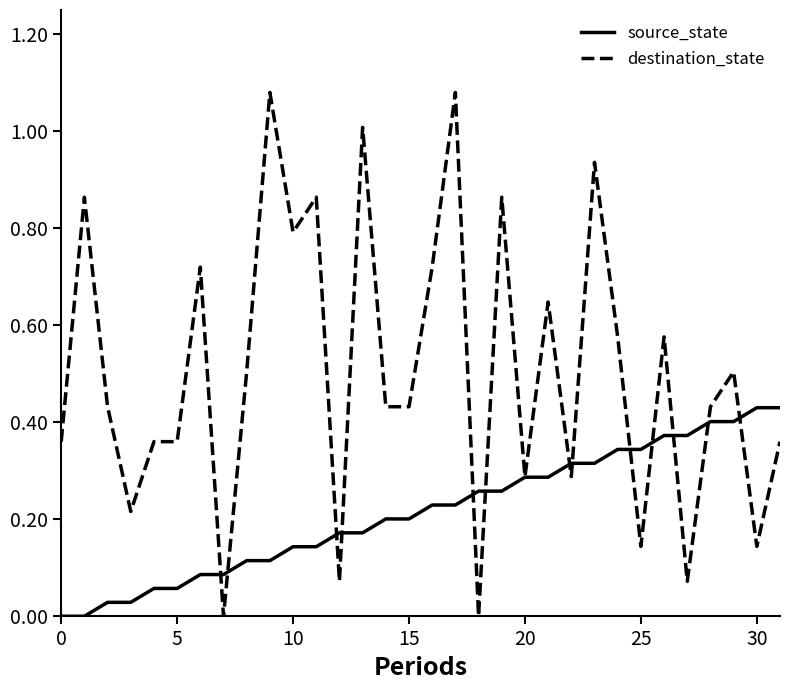

List the series in order of their overall mean, lowest first.

source_state, destination_state